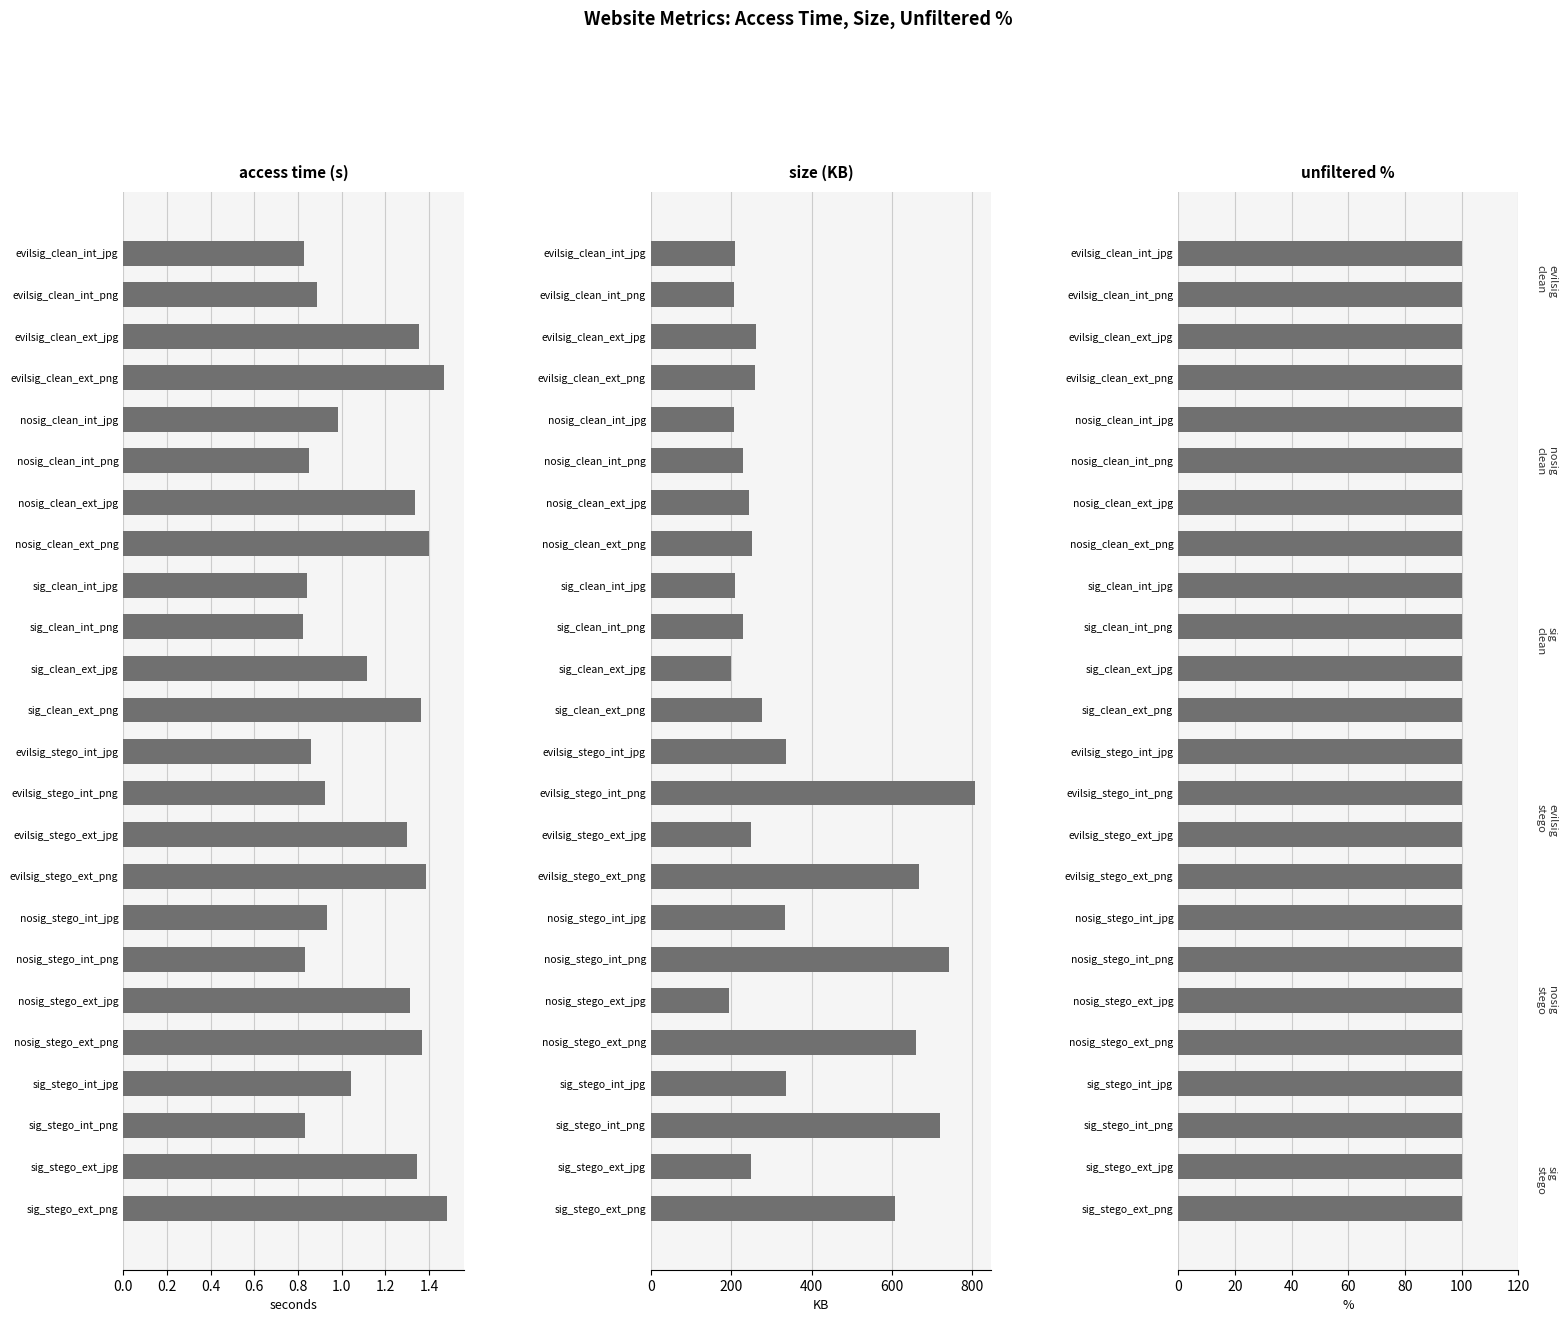

What is the sum of all size values?

8685.0